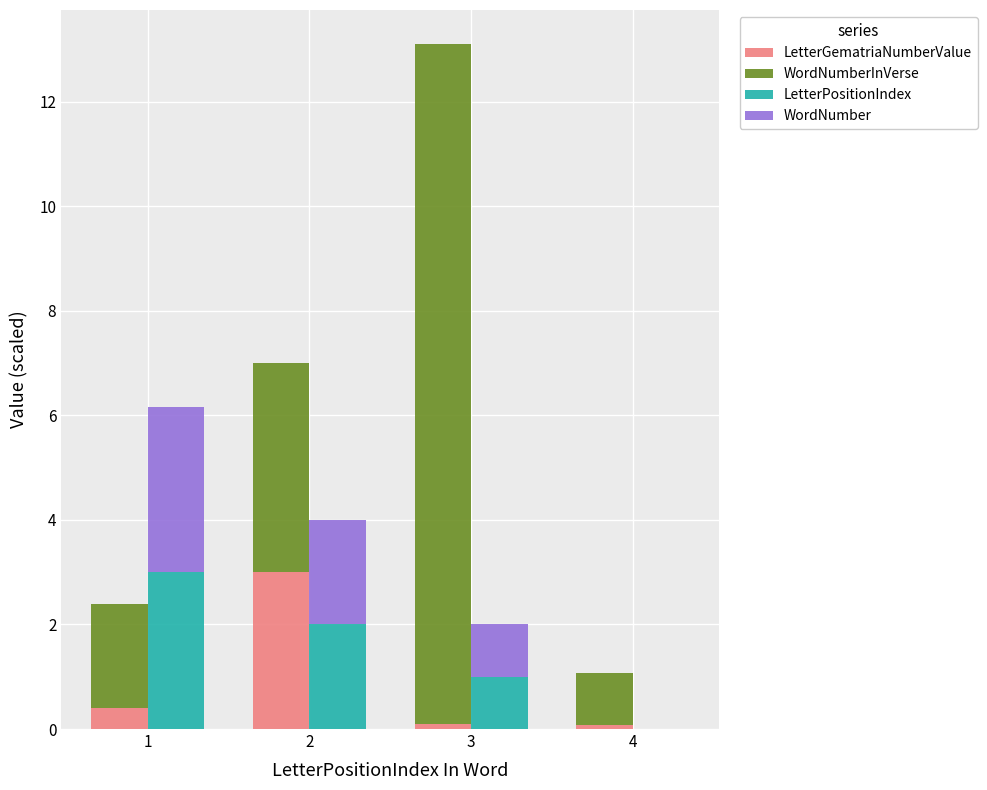

Is it true that LetterGematriaNumberValue equals 0.1 at 3?

True